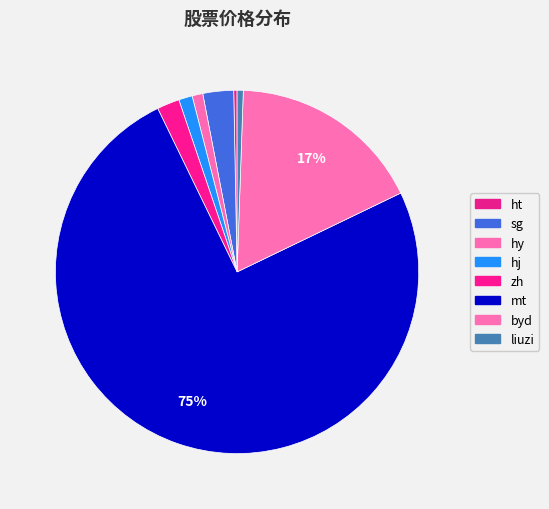

Which slice represents more than half of the pie?

mt